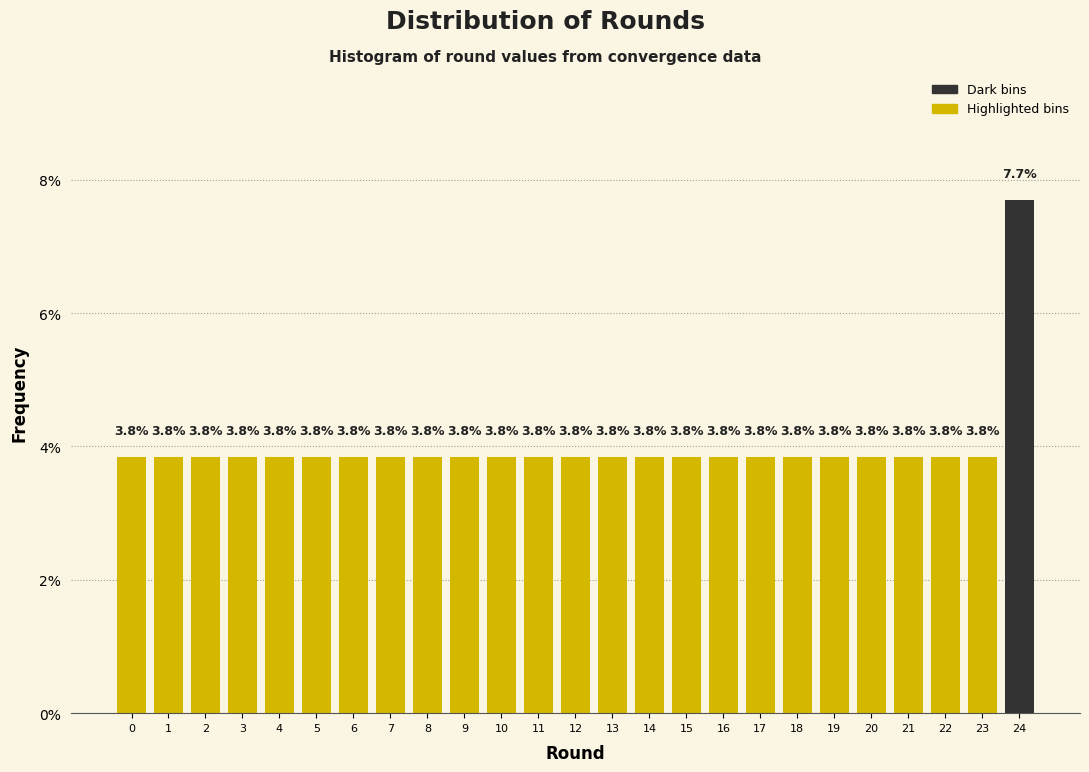

Reading left to right, list all the values displayed in this chart.

0=3.8	1=3.8	2=3.8	3=3.8	4=3.8	5=3.8	6=3.8	7=3.8	8=3.8	9=3.8	10=3.8	11=3.8	12=3.8	13=3.8	14=3.8	15=3.8	16=3.8	17=3.8	18=3.8	19=3.8	20=3.8	21=3.8	22=3.8	23=3.8	24=7.7